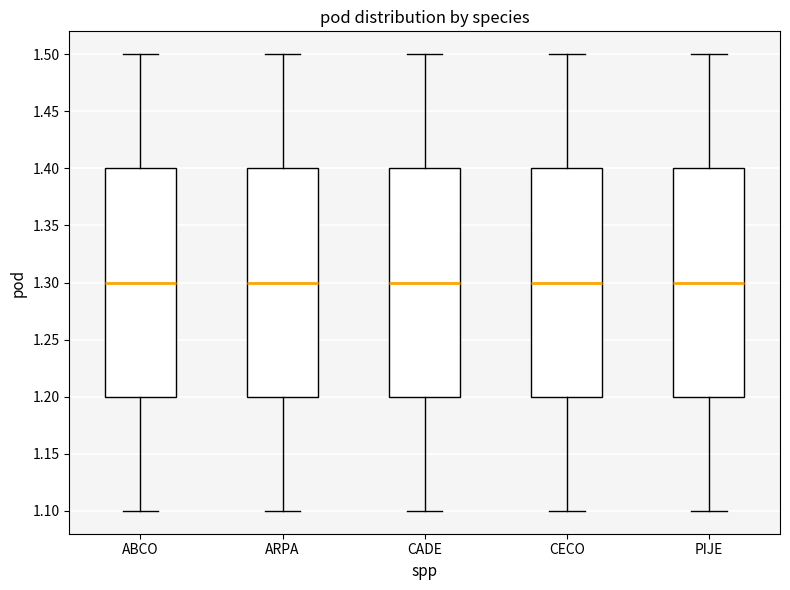

Reading left to right, read every box against the y-axis: the position of its median line, the range the box covers, and the ends of its whiskers. The values are not printed on the chart, so give them approximately, as read against the axis.

ABCO: median 1.3, box 1.2 to 1.4, whiskers 1.1 to 1.5
ARPA: median 1.3, box 1.2 to 1.4, whiskers 1.1 to 1.5
CADE: median 1.3, box 1.2 to 1.4, whiskers 1.1 to 1.5
CECO: median 1.3, box 1.2 to 1.4, whiskers 1.1 to 1.5
PIJE: median 1.3, box 1.2 to 1.4, whiskers 1.1 to 1.5